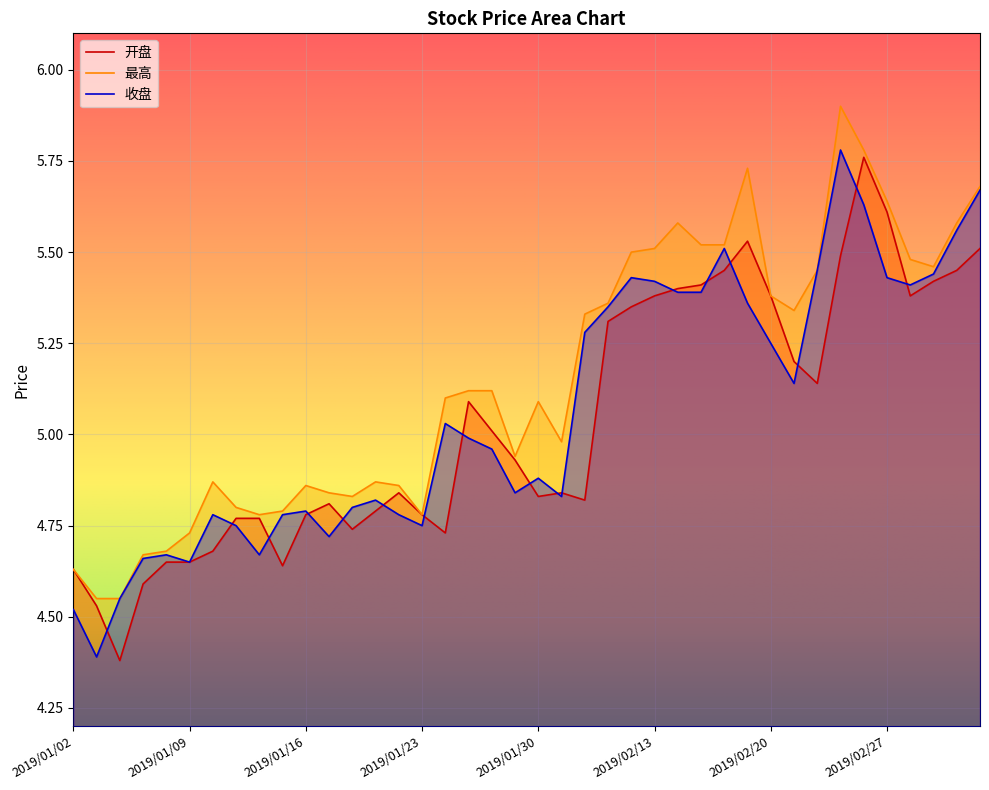

The value of 开盘 at 2019/02/12 is 5.3. True or false?

True